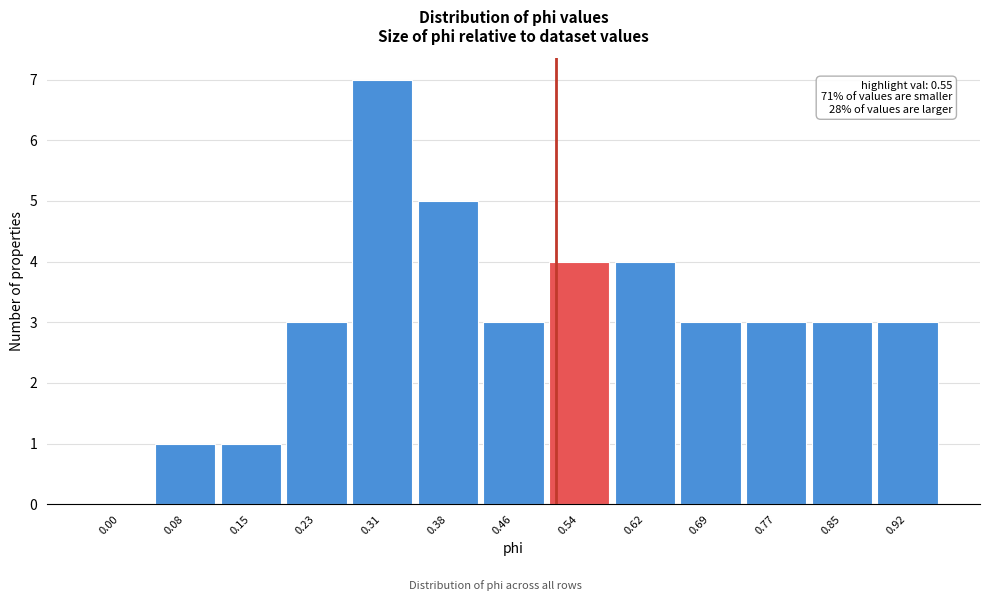

Reading right to left, list all the values displayed in this chart.

0.92=3	0.85=3	0.77=3	0.69=3	0.62=4	0.54=4	0.46=3	0.38=5	0.31=7	0.23=3	0.15=1	0.08=1	0.00=0